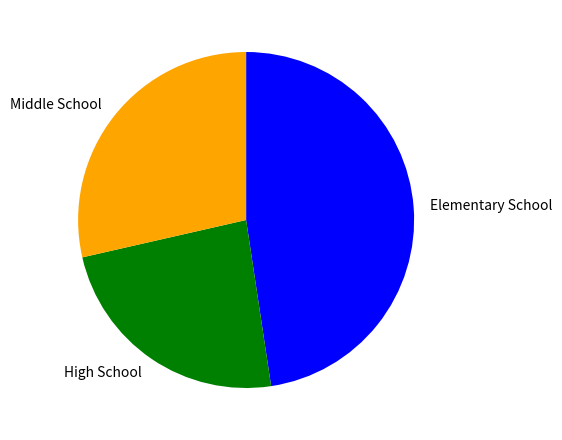

The Middle School slice represents 29% of the pie. True or false?

True